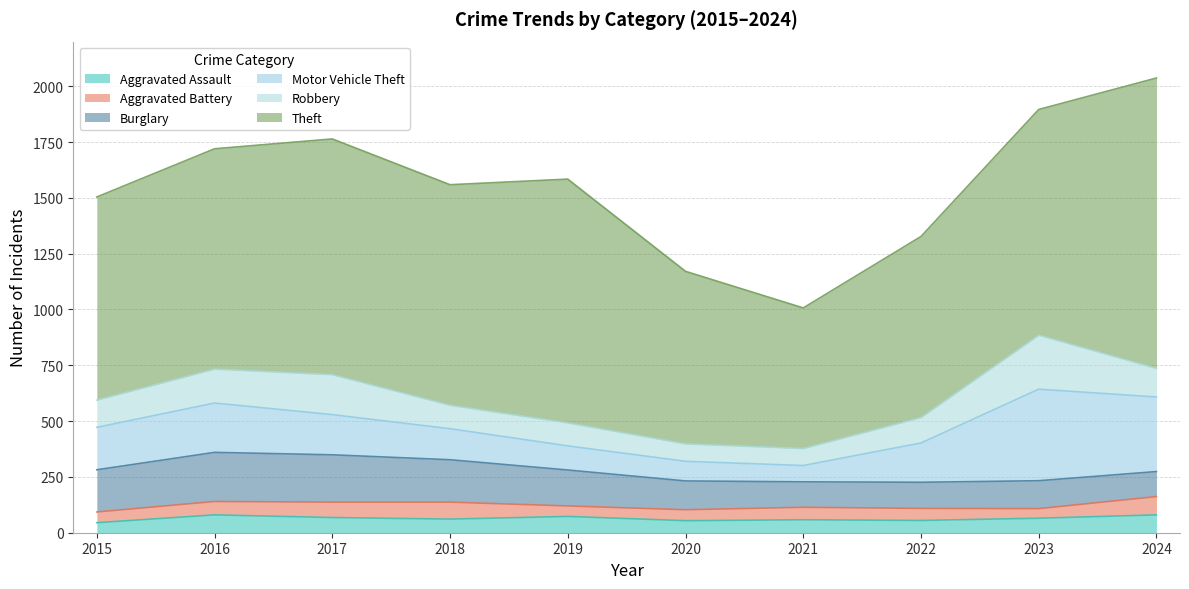

What is the greatest value displayed?

1301